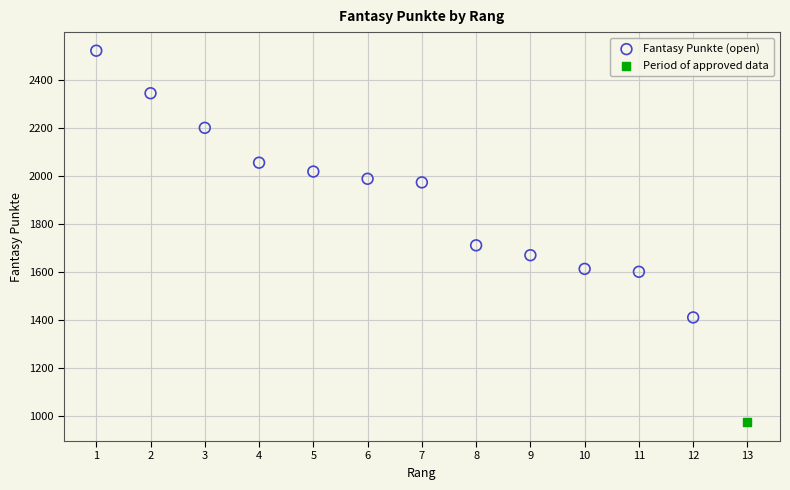

What are all the series names shown in the legend?

Fantasy Punkte (open), Period of approved data